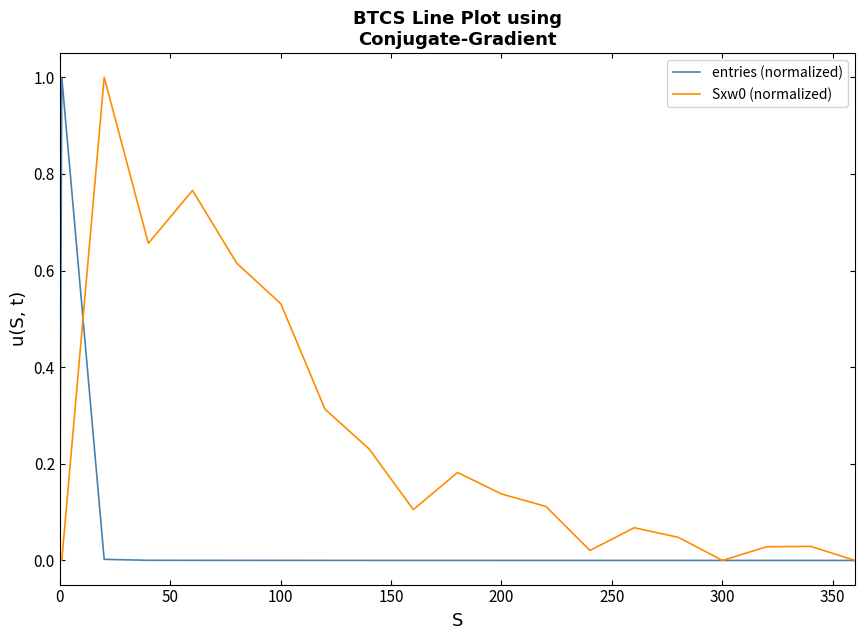

What is the maximum value shown in the chart?

1.0